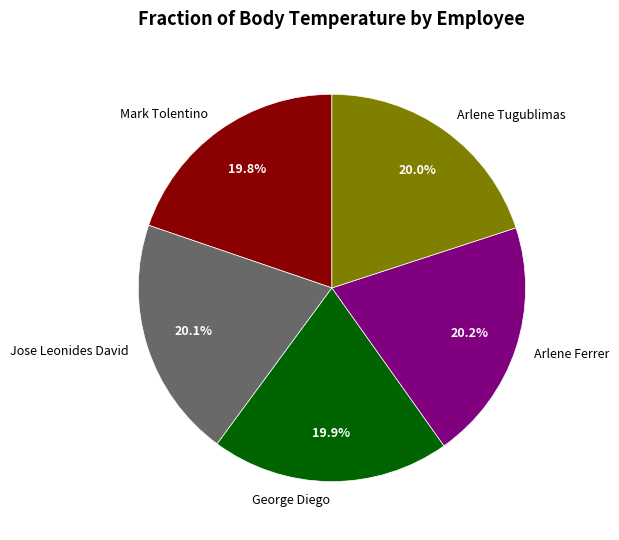

To the nearest percent, what is the combined percentage of George Diego and Mark Tolentino?

40%